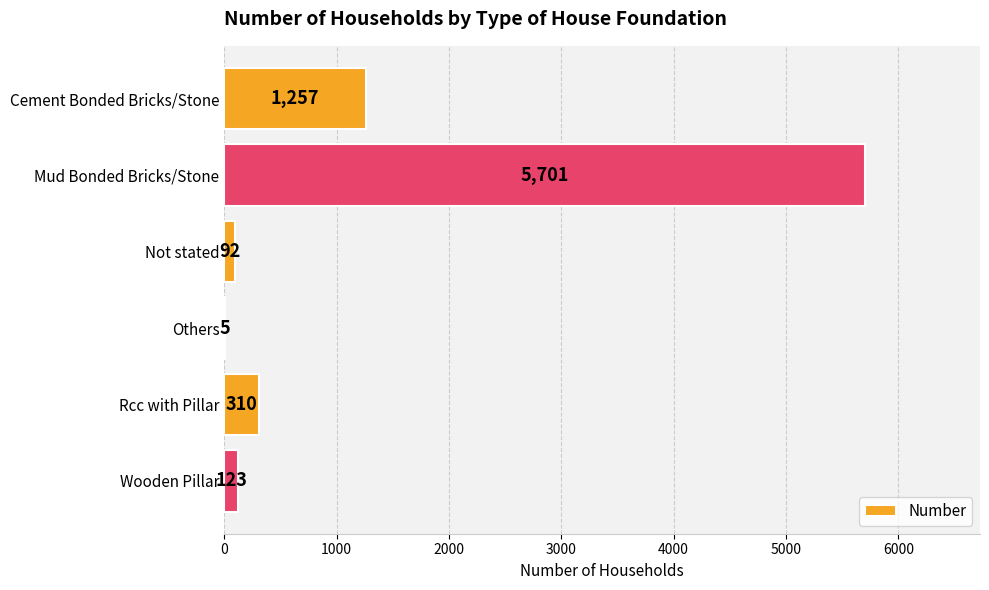

Reading top to bottom, extract all data points from this chart.

Cement Bonded Bricks/Stone=1257	Mud Bonded Bricks/Stone=5701	Not stated=92	Others=5	Rcc with Pillar=310	Wooden Pillar=123